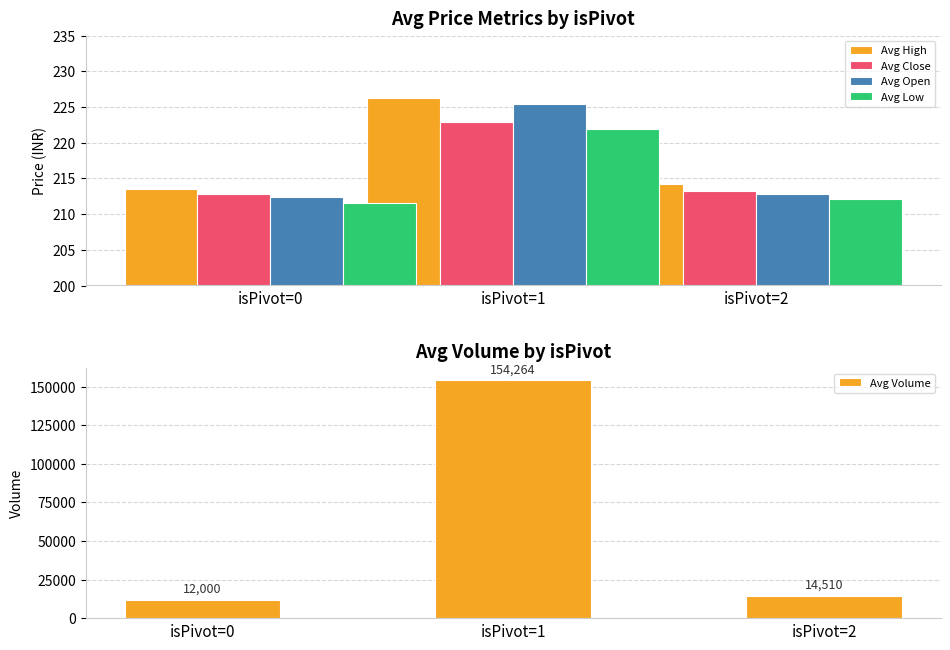

Which series has the widest spread of values?

Avg Volume